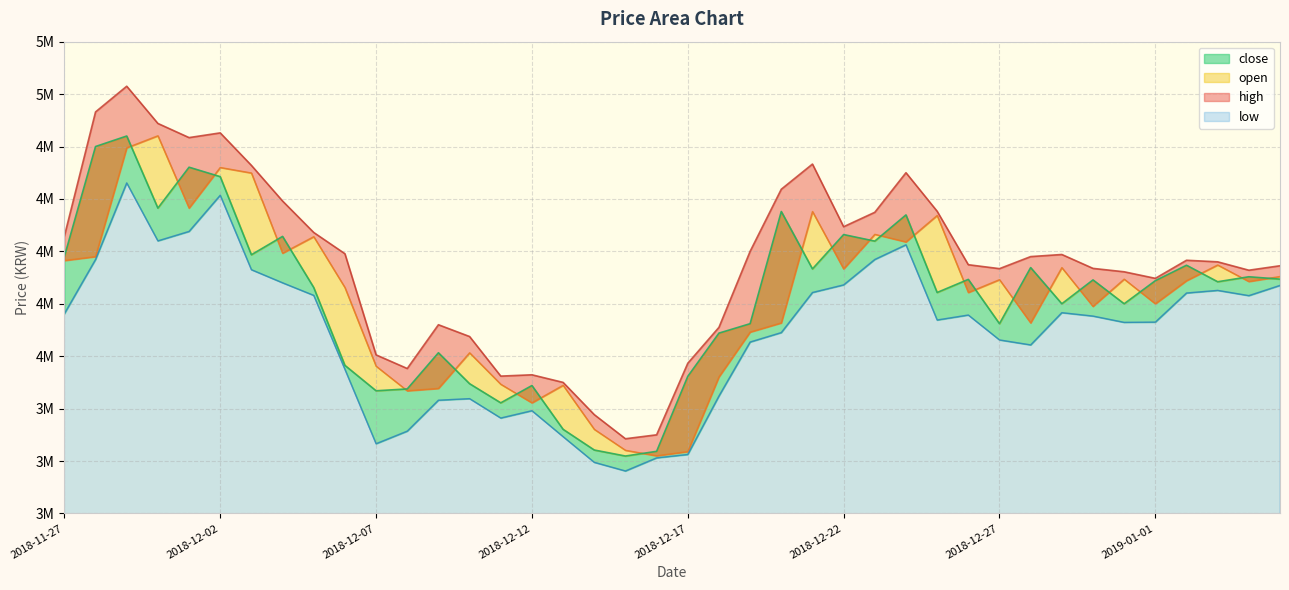

Is it true that open equals 949536 at 2018-12-29?

False